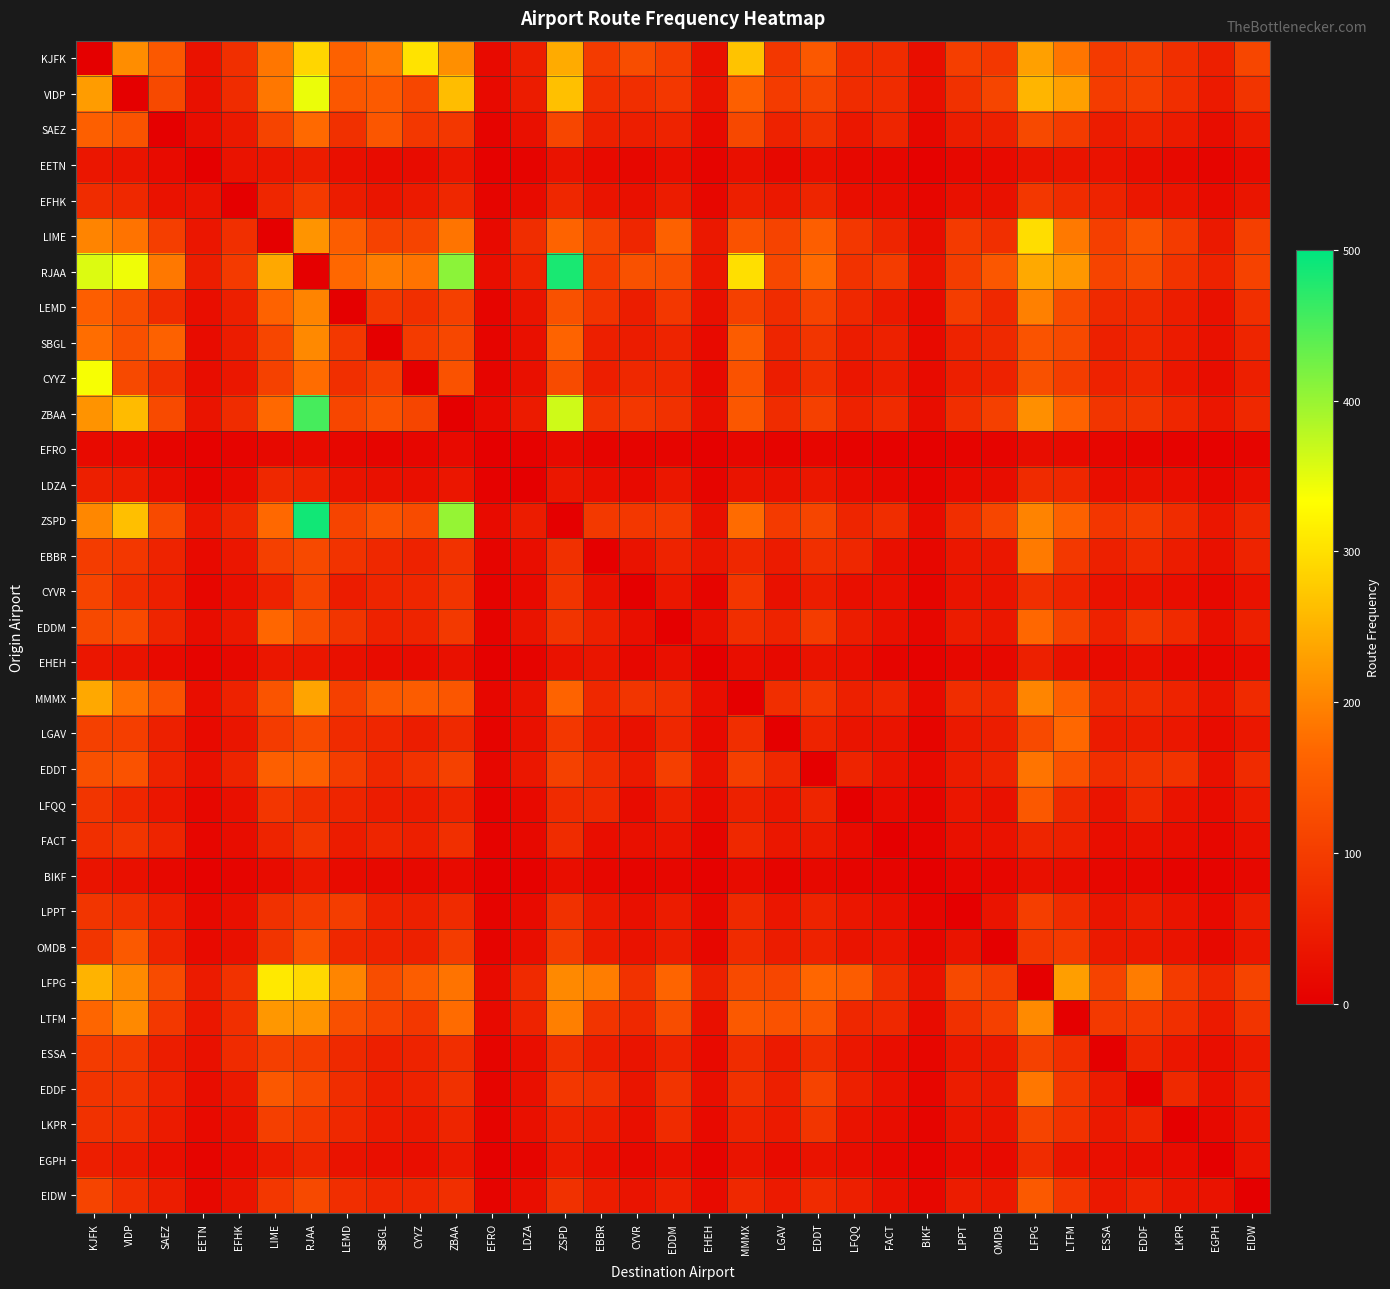

At which category is the sum across all series the highest?

RJAA